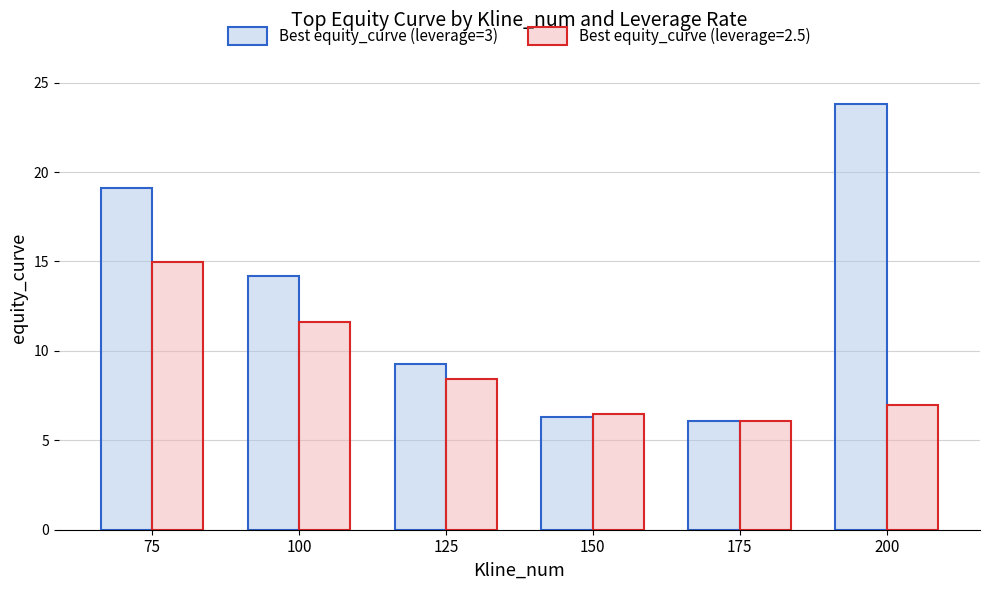

What is the lowest value of the Best equity_curve (leverage=3) series?

6.1